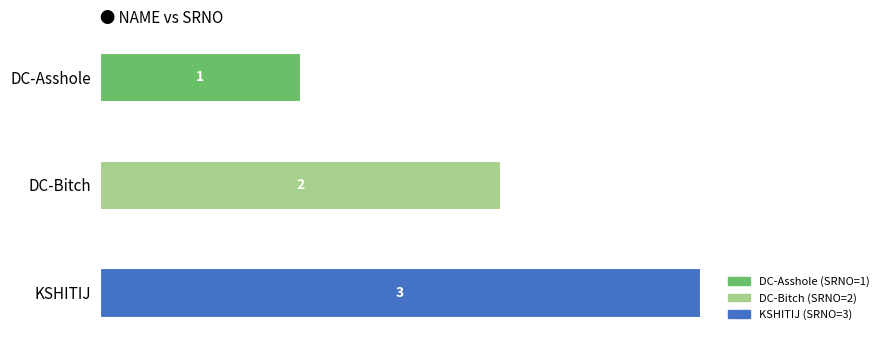

What value does the data have at KSHITIJ?

3